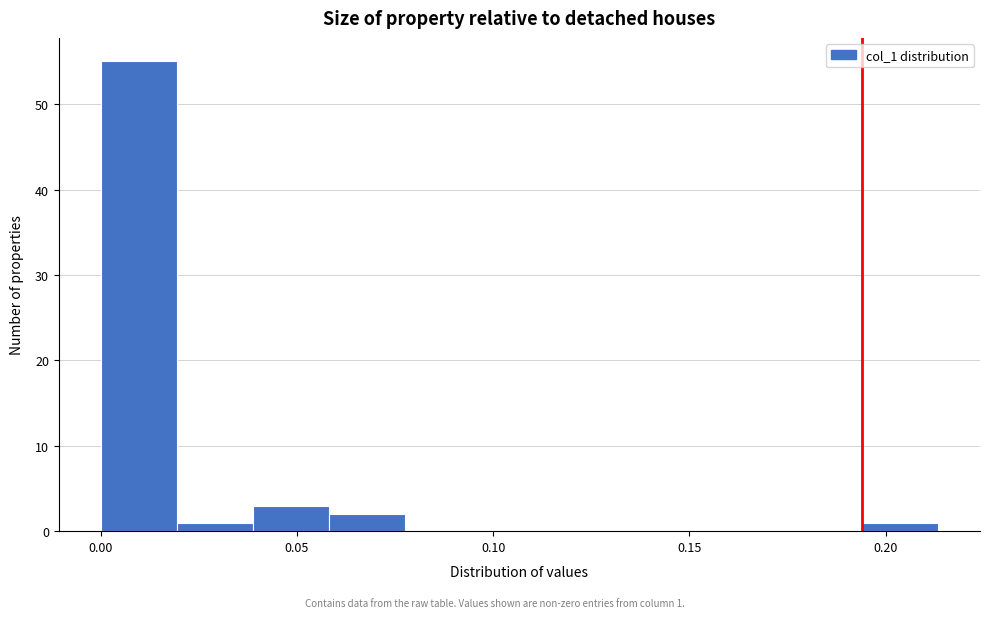

Around what value on the x-axis is the tallest bar? Give the approximate position of its centre, as read against the axis.

0.010